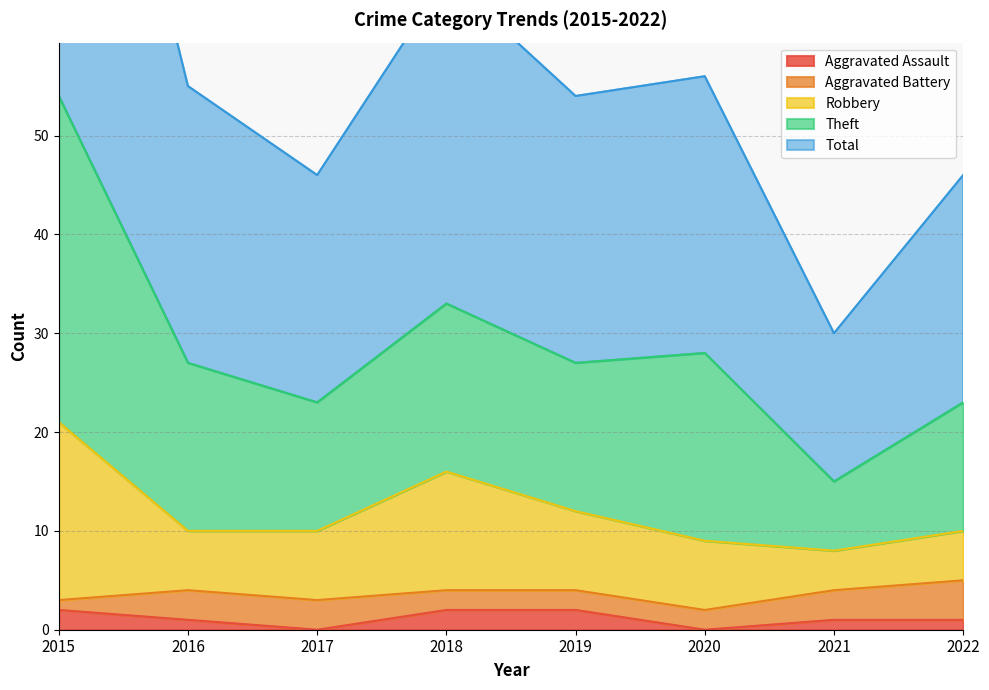

Which series has the largest total across all categories?

Total